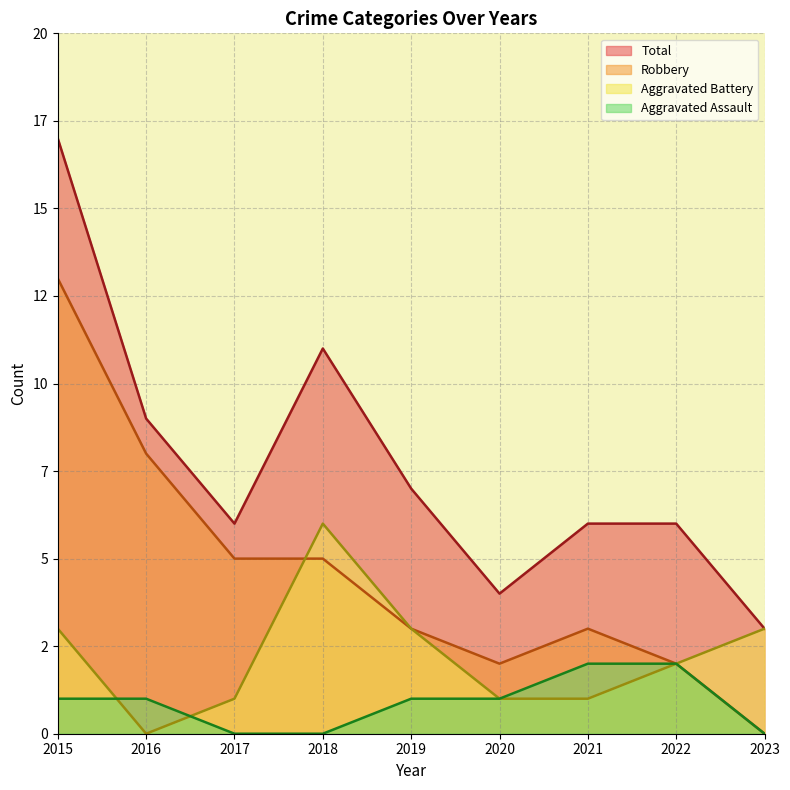

What are all the series names shown in the legend?

Total, Robbery, Aggravated Battery, Aggravated Assault